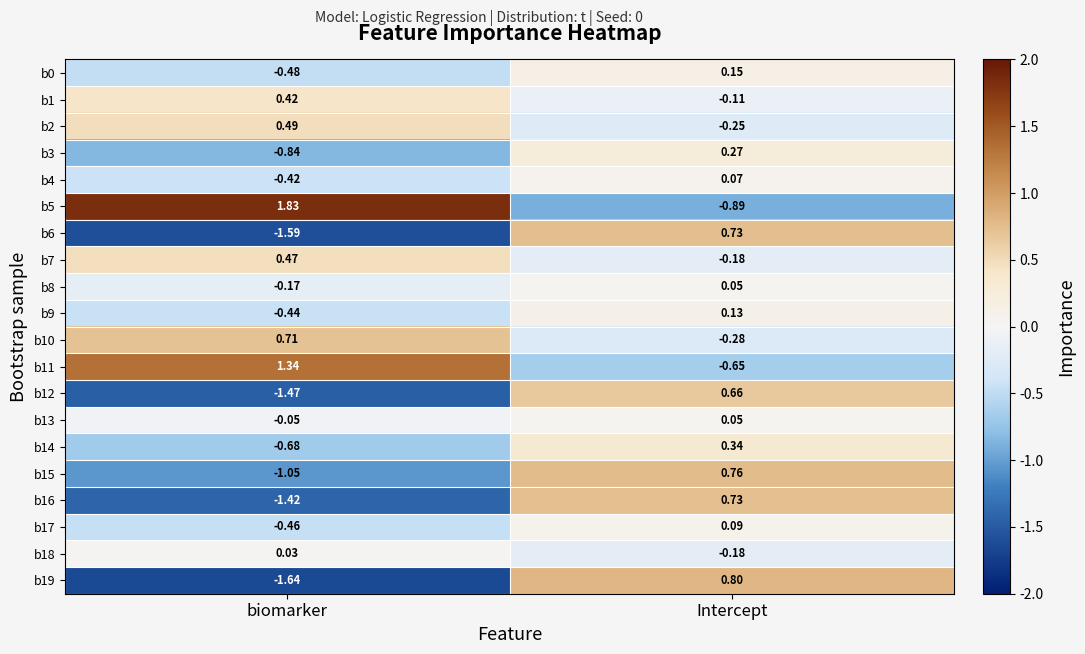

Rank the categories by b17 value from highest to lowest.

Intercept, biomarker